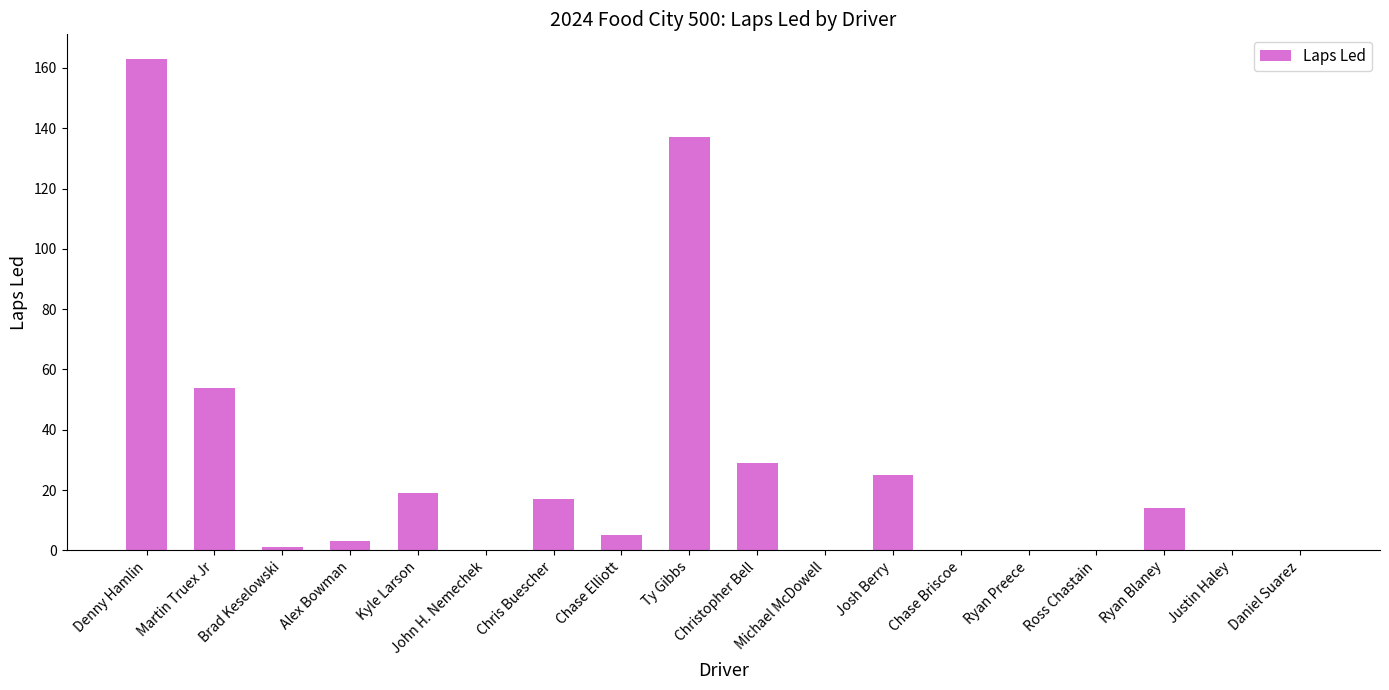

Reading left to right, list all the values displayed in this chart.

163	54	1	3	19	0	17	5	137	29	0	25	0	0	0	14	0	0